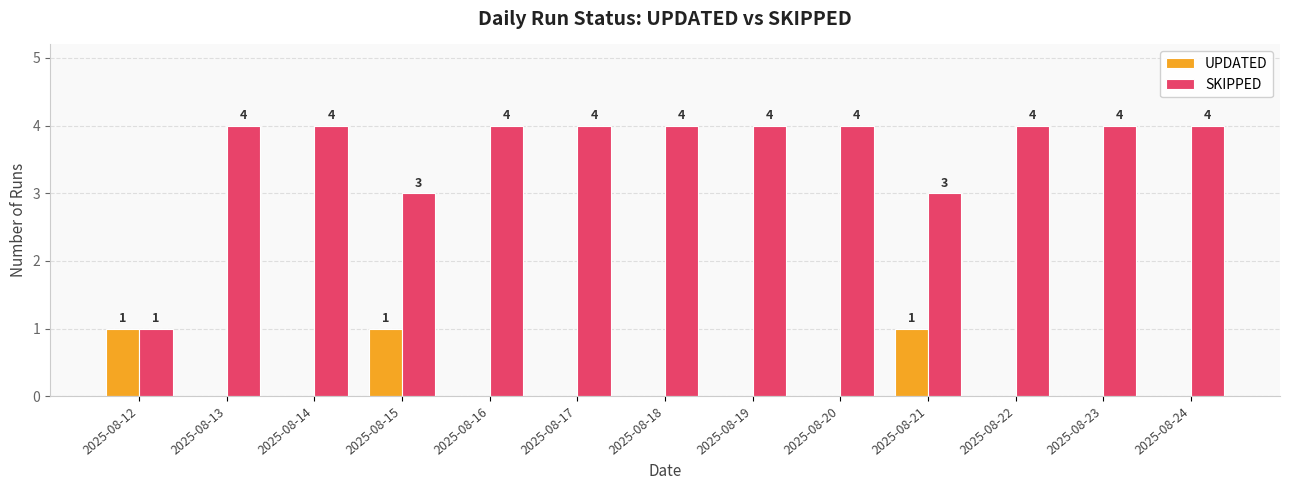

What is the average value of the SKIPPED series?

4